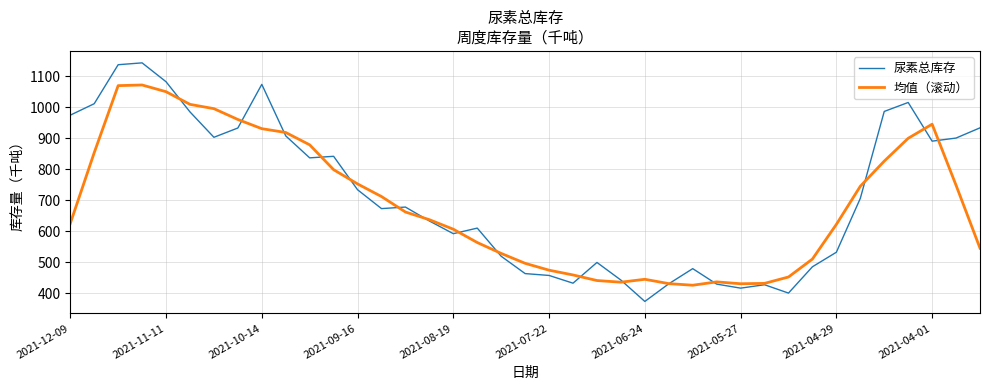

Which series has the widest spread of values?

尿素总库存